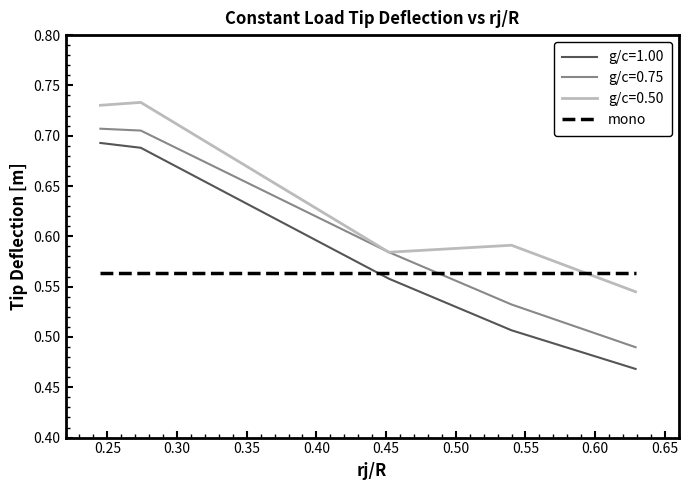

How many lines are shown in the chart?

4